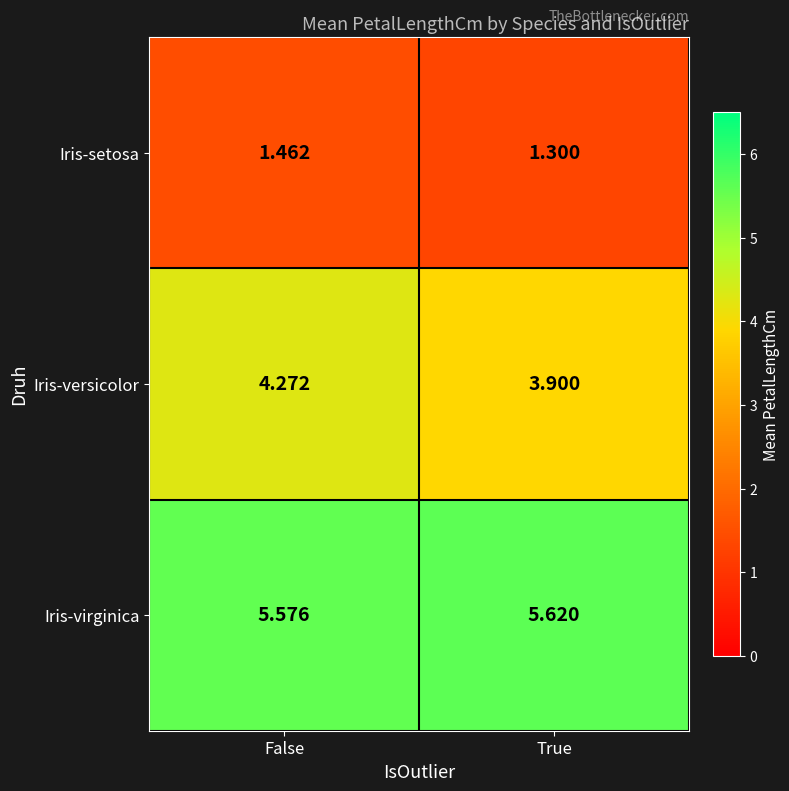

Is the value of Iris-virginica at False greater than the value of Iris-setosa at True?

Yes